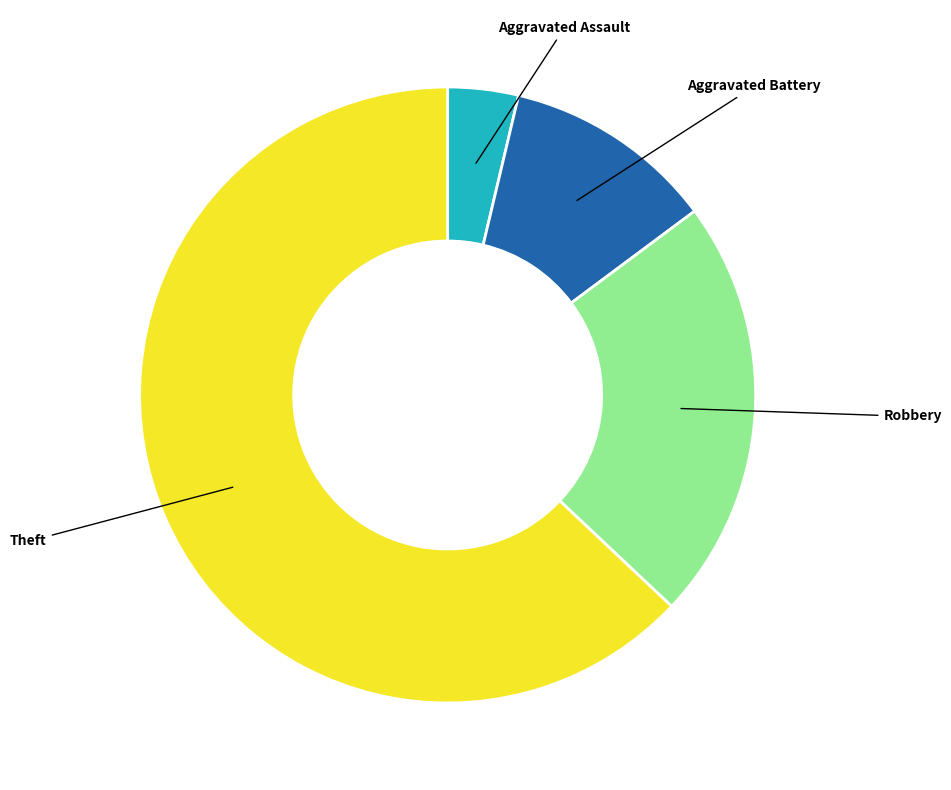

Does any single category account for the majority?

Yes